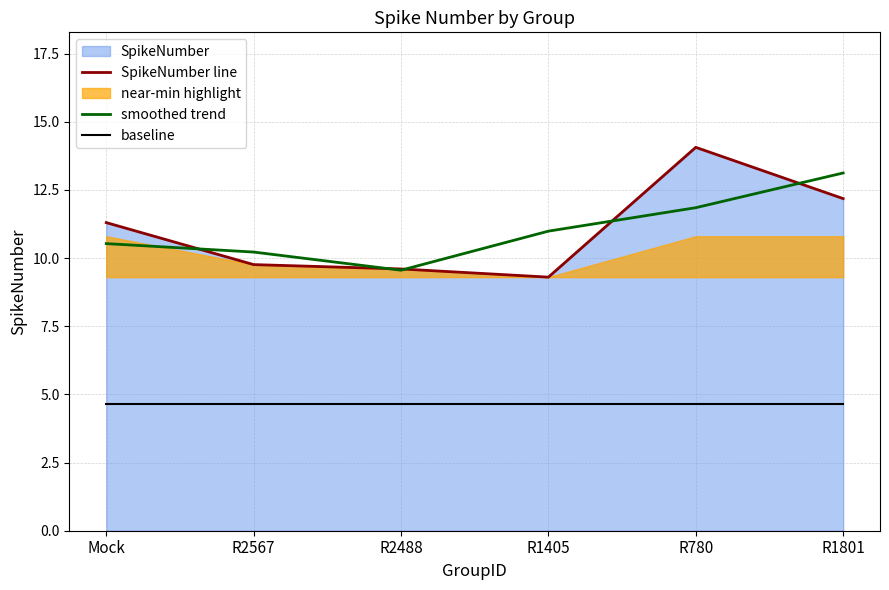

Is the value of SpikeNumber line at R780 greater than the value of baseline at R1405?

Yes